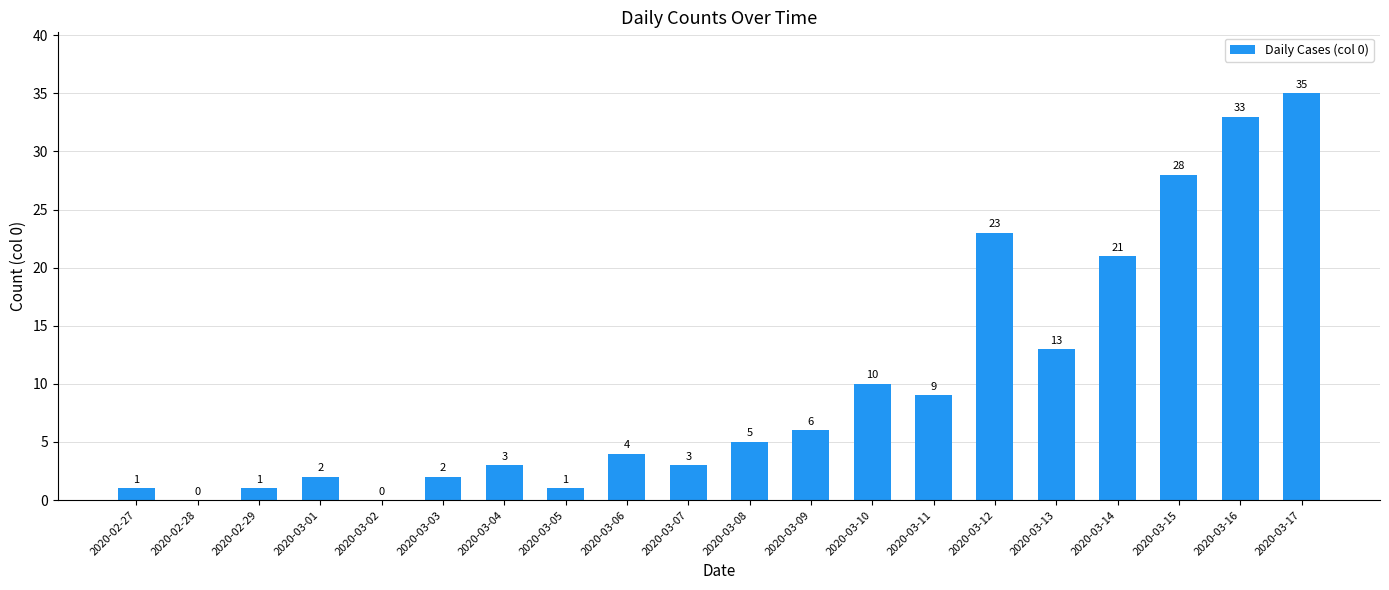

What is the sum of the values at 2020-03-03 and 2020-03-16?

35